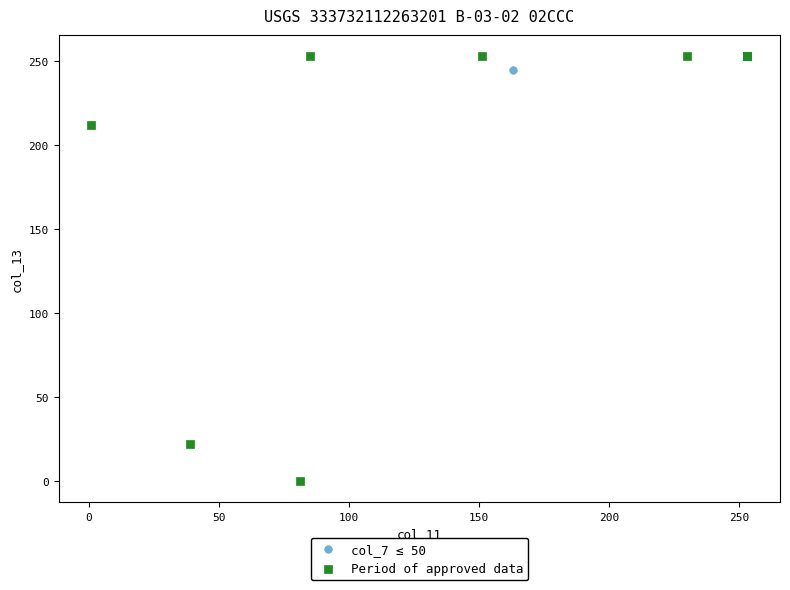

Which series has the largest Y range (max minus min)?

Period of approved data